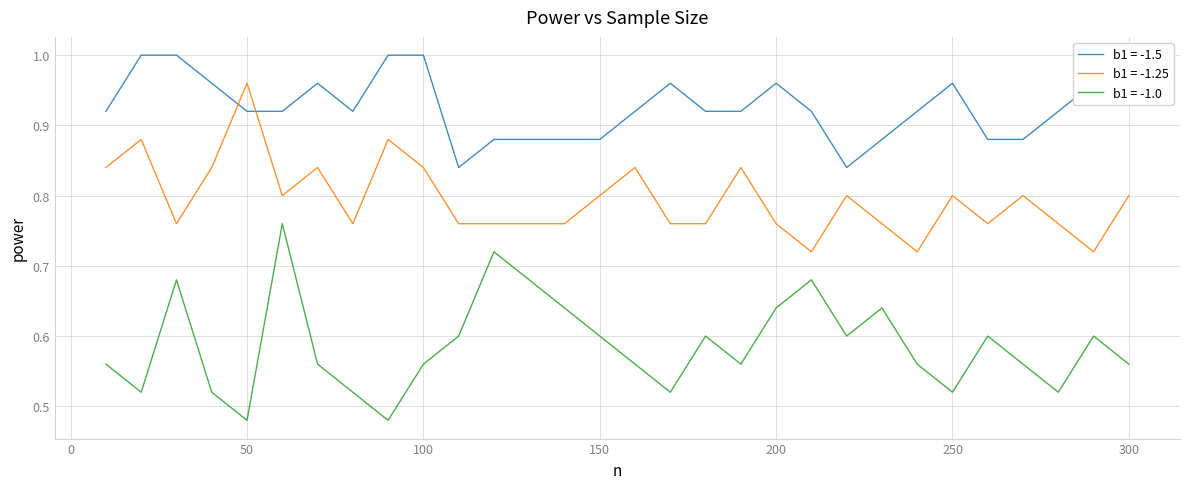

What is the difference between the maximum and minimum values in the b1 = -1.25 series?

0.2